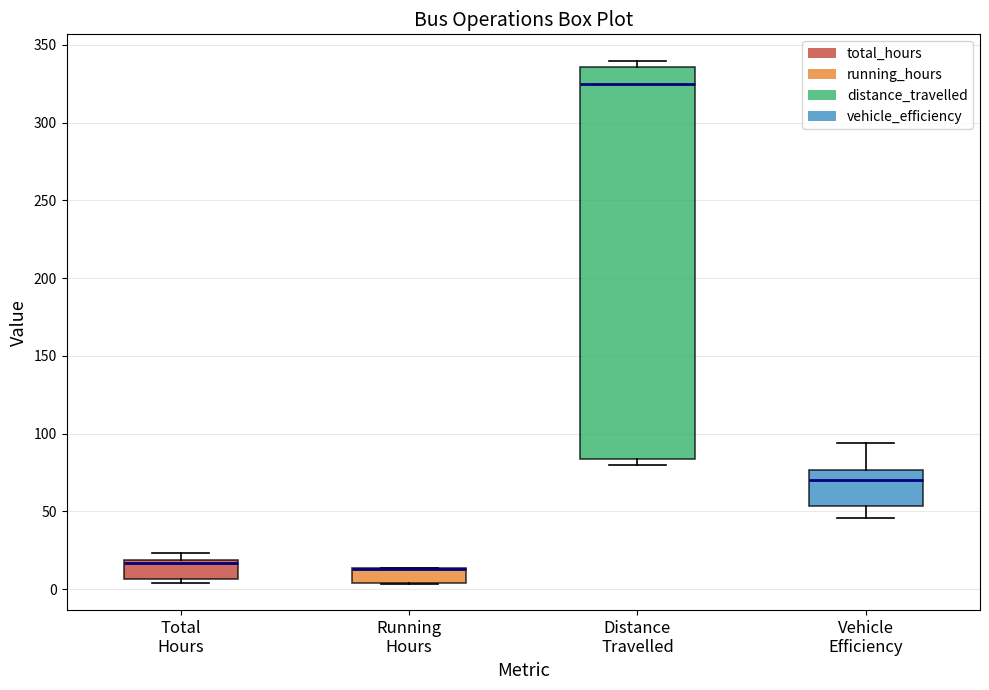

Reading left to right, transcribe this box plot: for each box, give where its median line is, the range the box spans, and where its two whiskers end, as read against the y-axis. The values are not printed on the chart, so give them approximately, as read against the axis.

Total Hours: median 15, box 5 to 20, whiskers 5 (just below the box's lower edge) to 25
Running Hours: median 15 (drawn on the box's upper edge), box 5 to 15, whiskers 5 to 15
Distance Travelled: median 325, box 85 to 335, whiskers 80 to 340
Vehicle Efficiency: median 70, box 55 to 75, whiskers 45 to 95